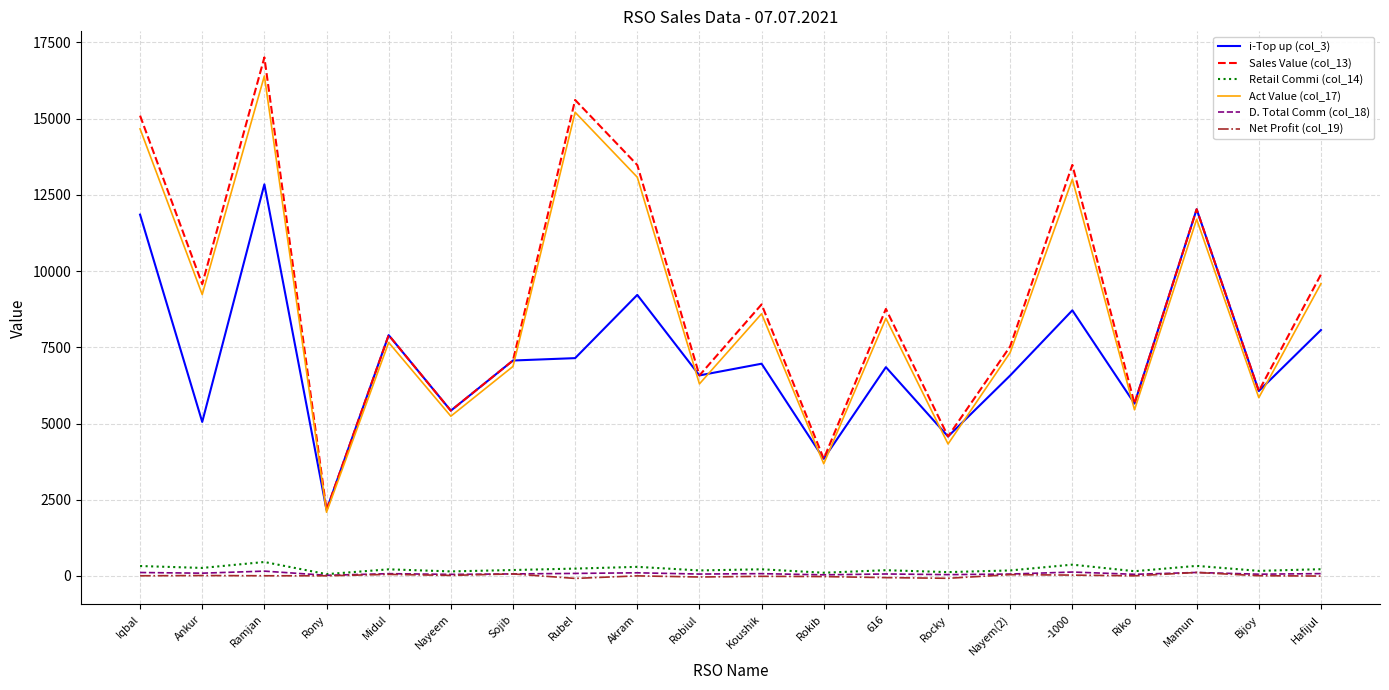

True or false: D. Total Comm (col_18) and Act Value (col_17) intersect in this chart.

False